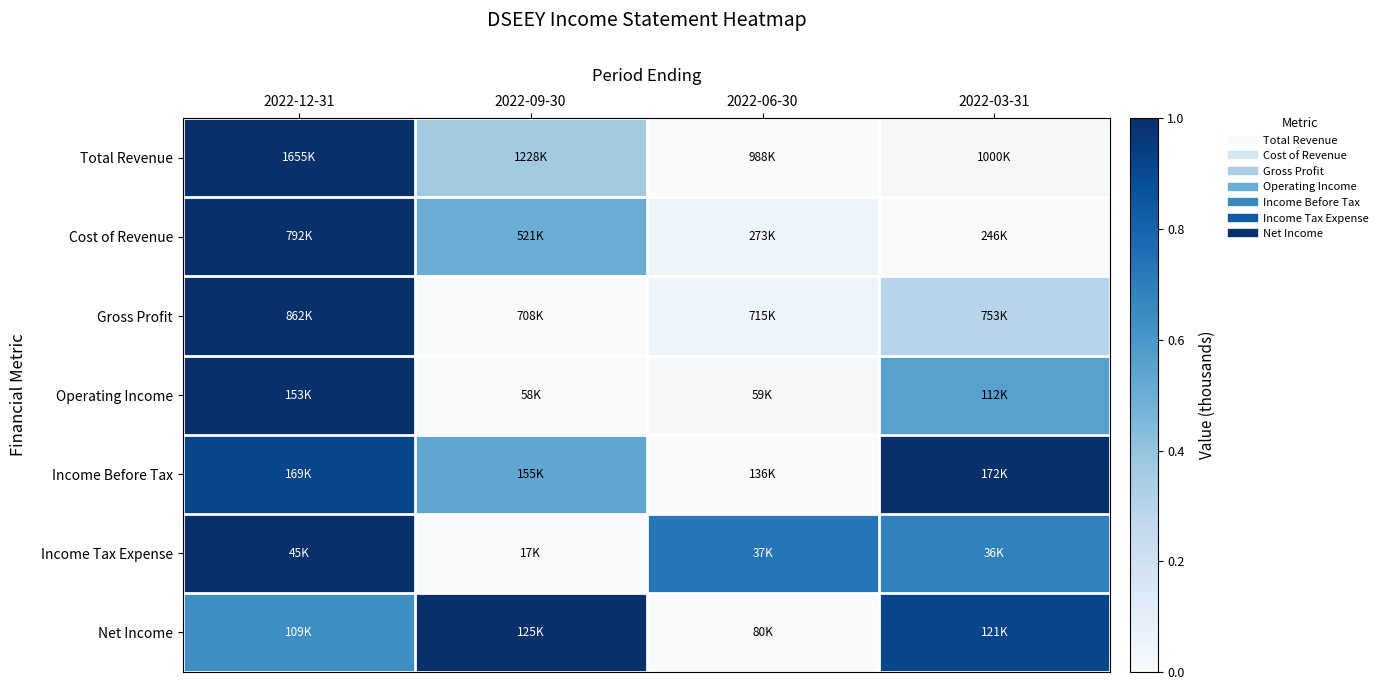

Reading left to right, transcribe all the data shown in this chart.

Total Revenue: 2022-12-31=1.0	2022-09-30=0.4	2022-06-30=0.0	2022-03-31=0.0
Cost of Revenue: 2022-12-31=1.0	2022-09-30=0.5	2022-06-30=0.0	2022-03-31=0.0
Gross Profit: 2022-12-31=1.0	2022-09-30=0.0	2022-06-30=0.0	2022-03-31=0.3
Operating Income: 2022-12-31=1.0	2022-09-30=0.0	2022-06-30=0.0	2022-03-31=0.6
Income Before Tax: 2022-12-31=0.9	2022-09-30=0.5	2022-06-30=0.0	2022-03-31=1.0
Income Tax Expense: 2022-12-31=1.0	2022-09-30=0.0	2022-06-30=0.7	2022-03-31=0.7
Net Income: 2022-12-31=0.6	2022-09-30=1.0	2022-06-30=0.0	2022-03-31=0.9